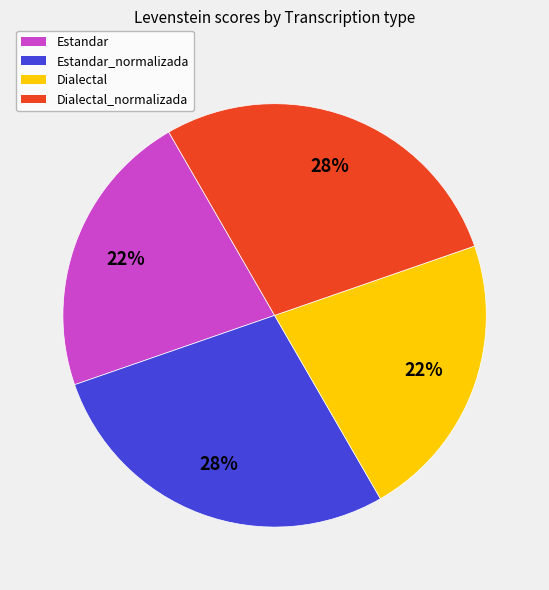

Is there a majority slice in this chart?

No